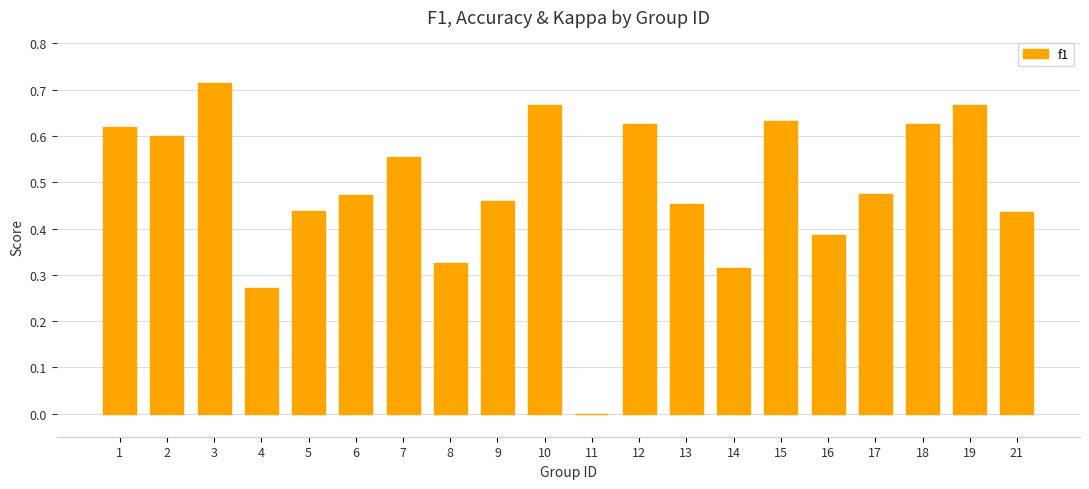

What is the change in value from 3 to 9?

-0.3